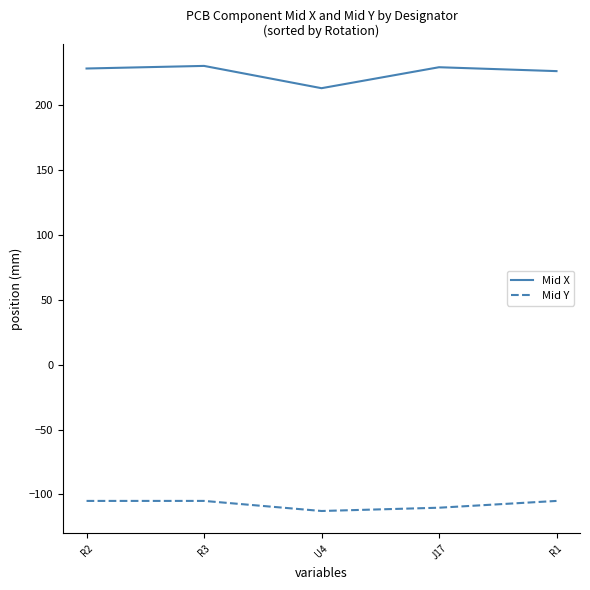

The value of Mid Y at R2 is -65.9. True or false?

False